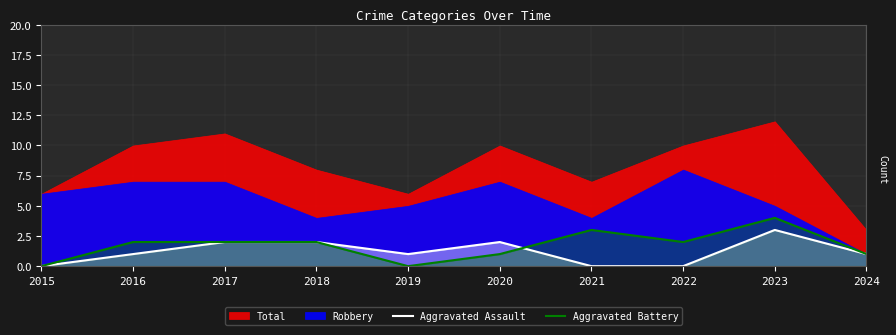

The value of Aggravated Assault at 2020 is 0. True or false?

False